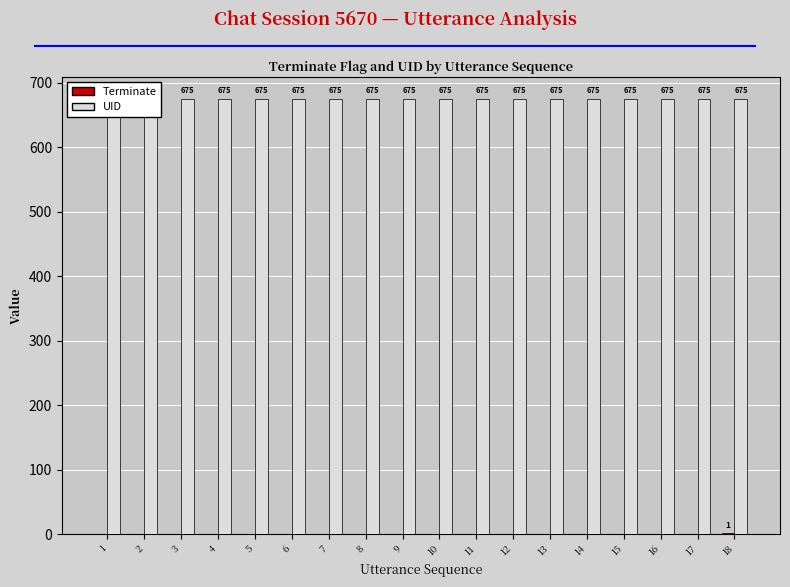

Rank the series at 17 from lowest to highest value.

Terminate, UID